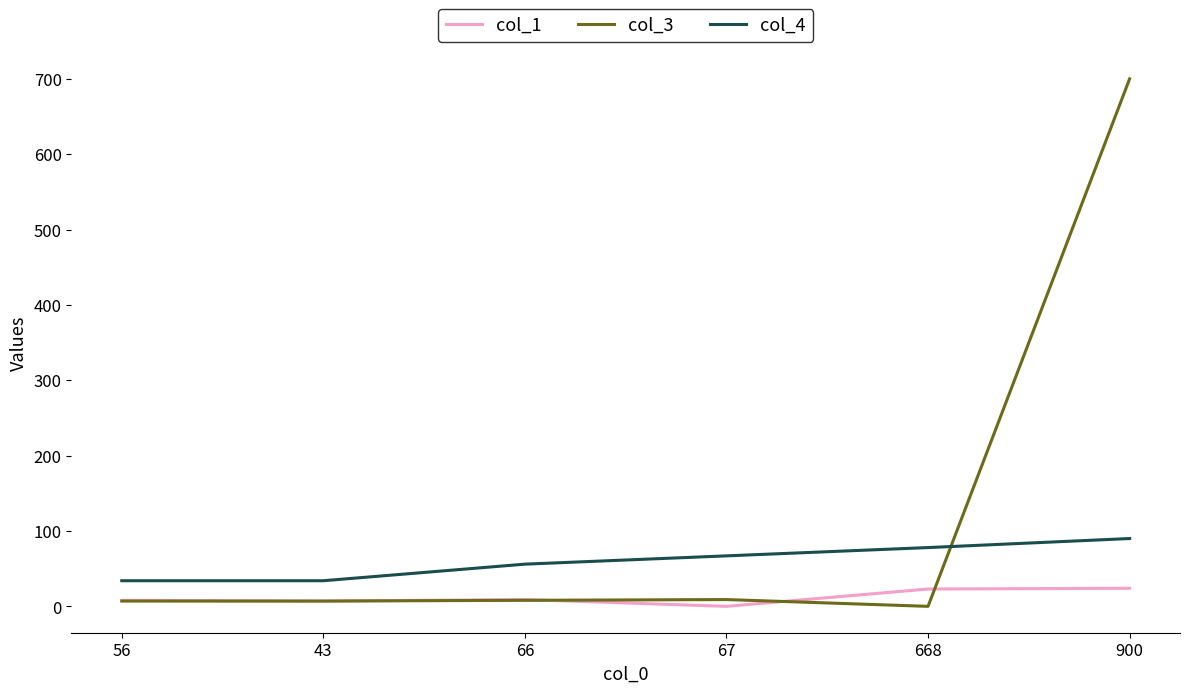

True or false: col_1 and col_4 cross at least once.

False